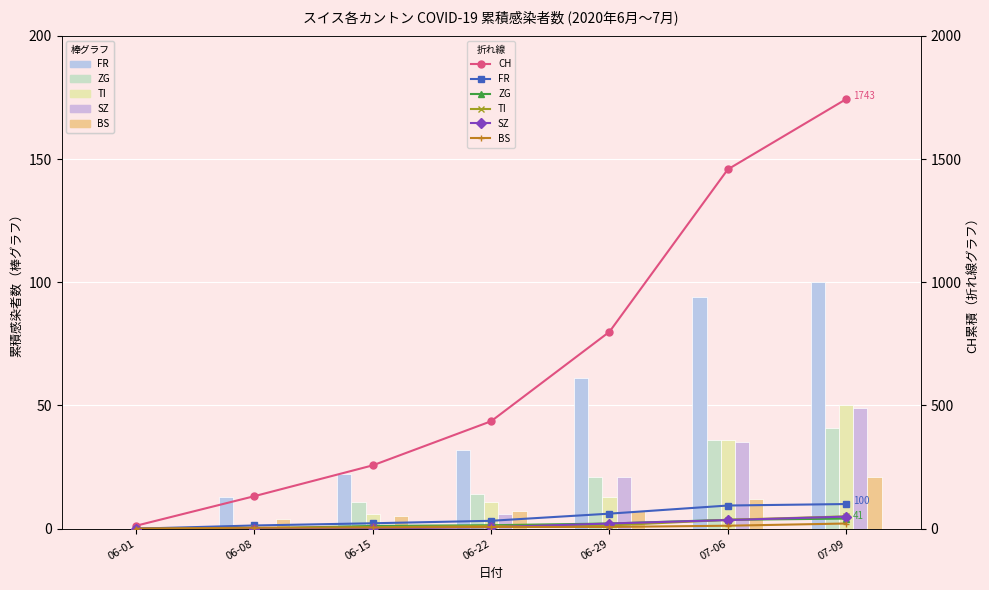

What is the difference between the maximum and second lowest values in the ZG series?

40